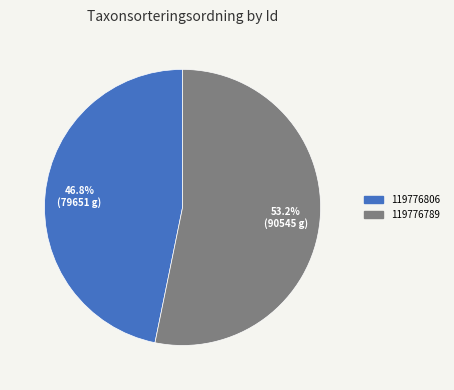

The 119776806 slice represents 47% of the pie. True or false?

True